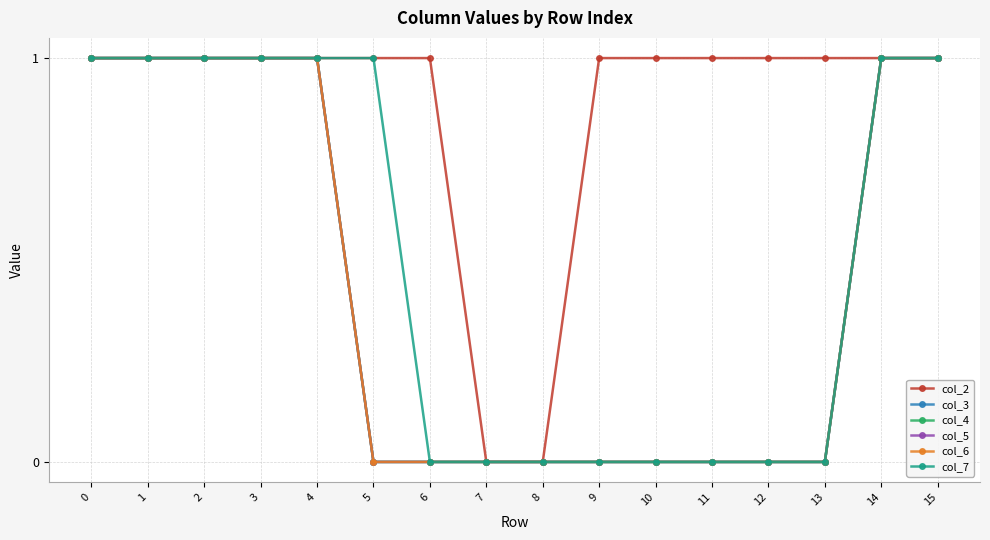

Is the value of col_4 at 10 greater than the value of col_7 at 13?

No